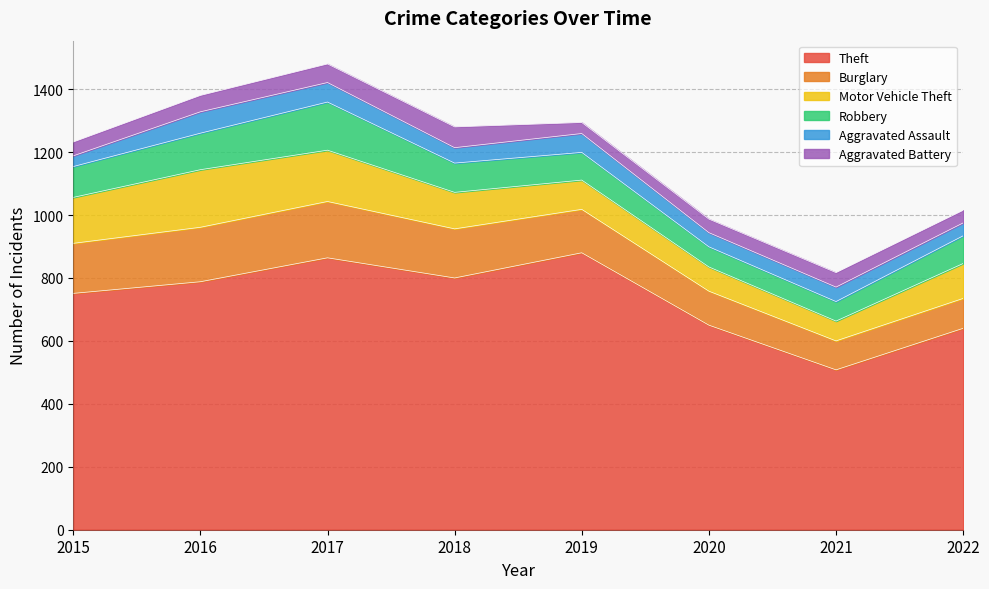

Rank the series by their maximum value, from highest to lowest.

Theft, Motor Vehicle Theft, Burglary, Robbery, Aggravated Assault, Aggravated Battery